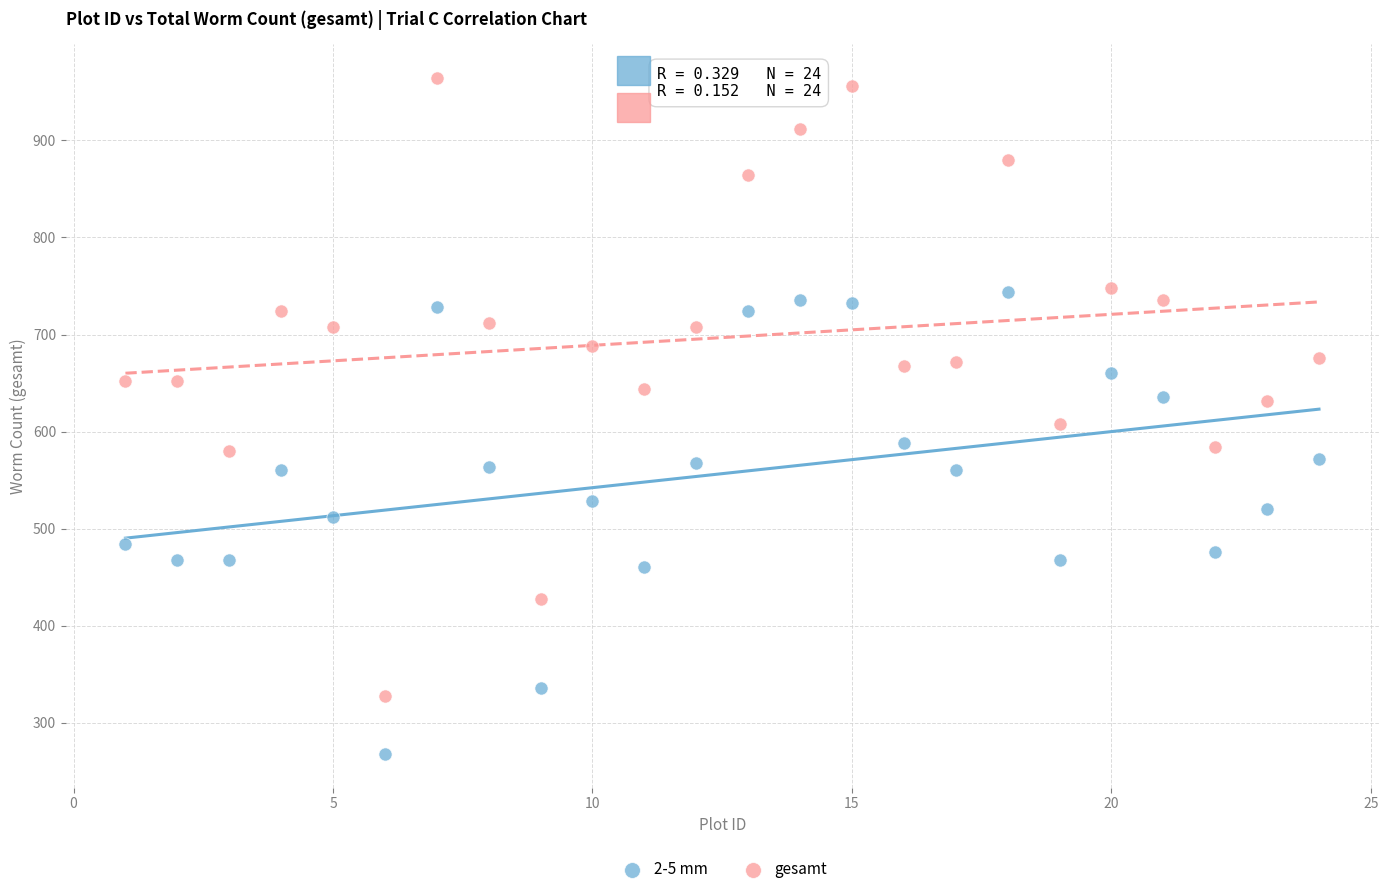

Across all series, what Y value is closest to 616?

608